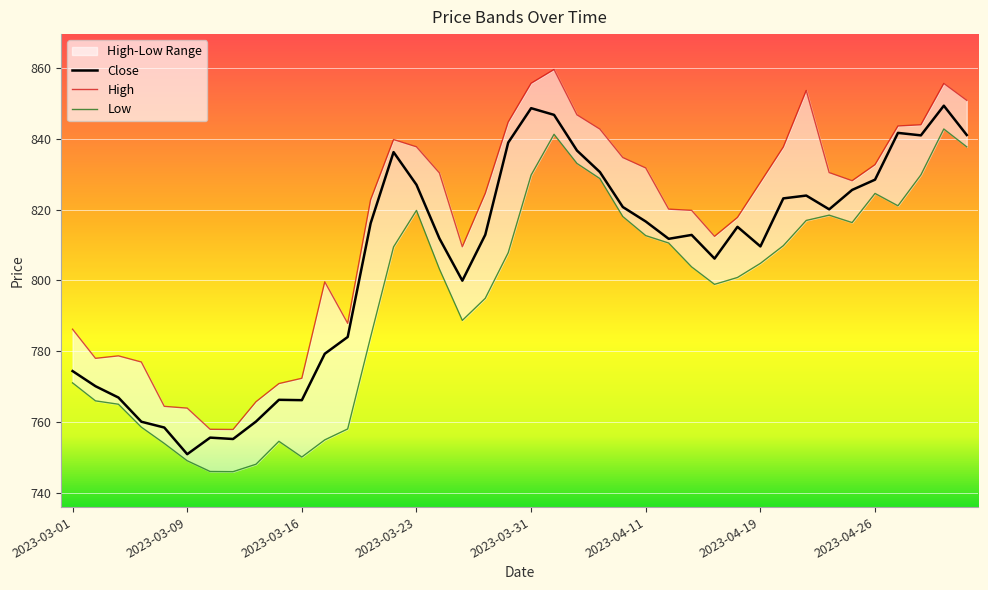

True or false: High and Low cross at least once.

False